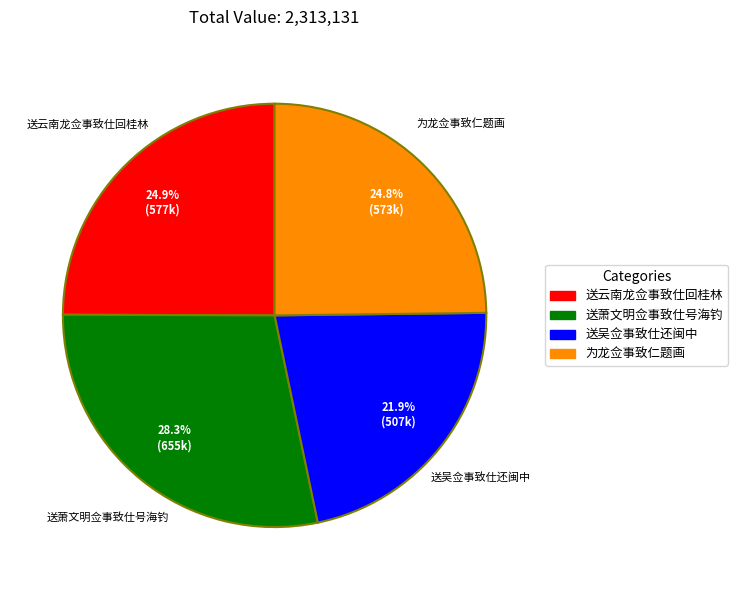

To the nearest percent, what portion does 为龙佥事致仁题画 represent?

25%